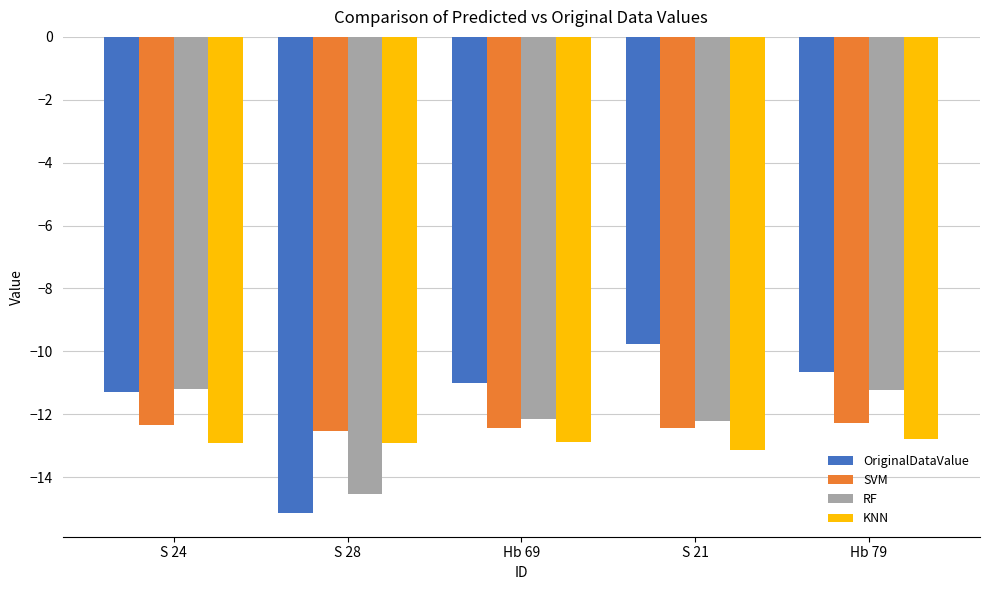

How many series are shown in this chart?

4